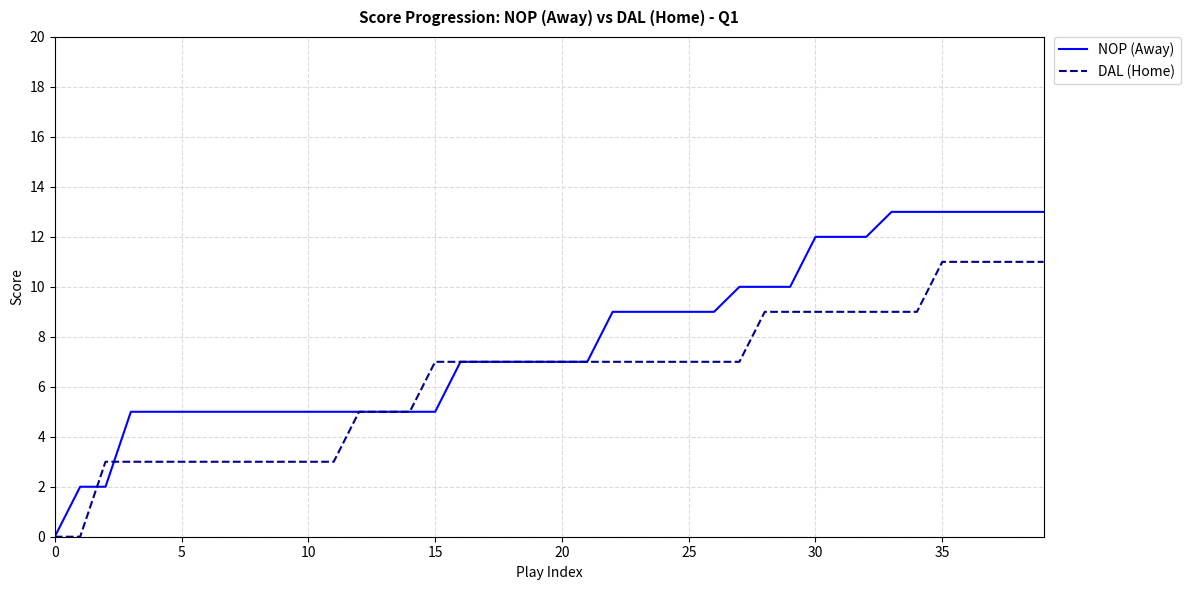

Which series has the largest total across all categories?

NOP (Away)